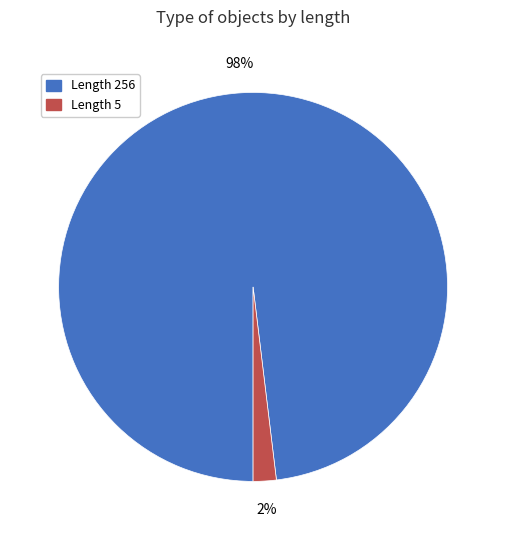

How many slices are in this pie chart?

2